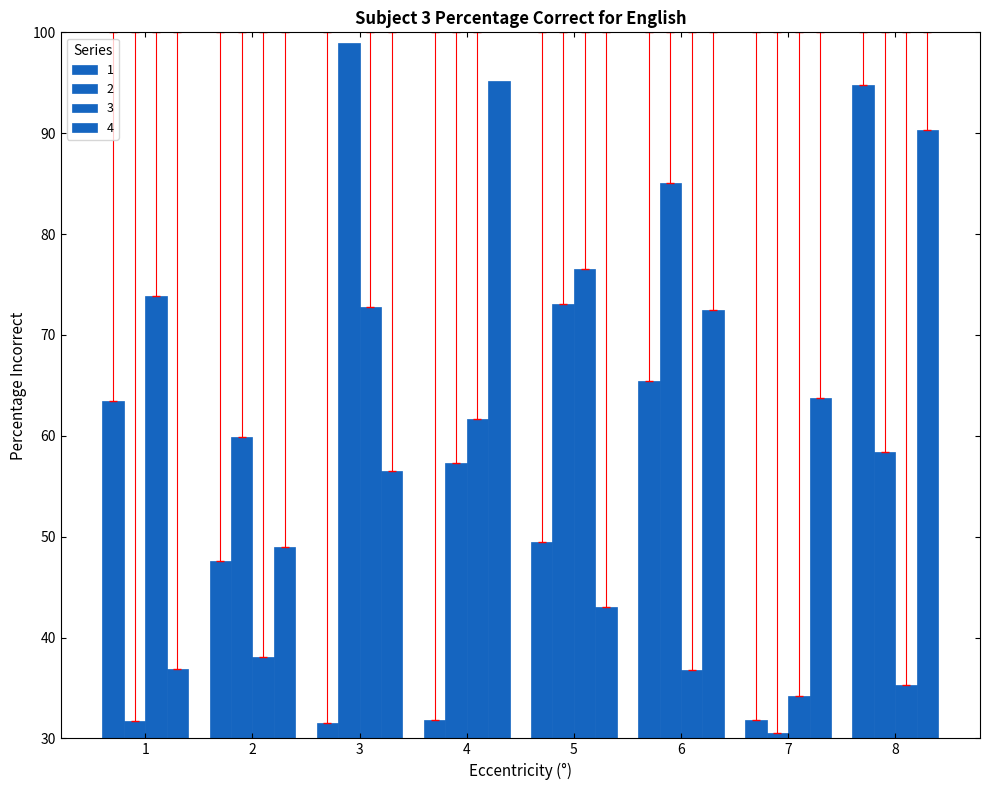

At 2, list the series in order from largest to smallest.

2, 4, 1, 3